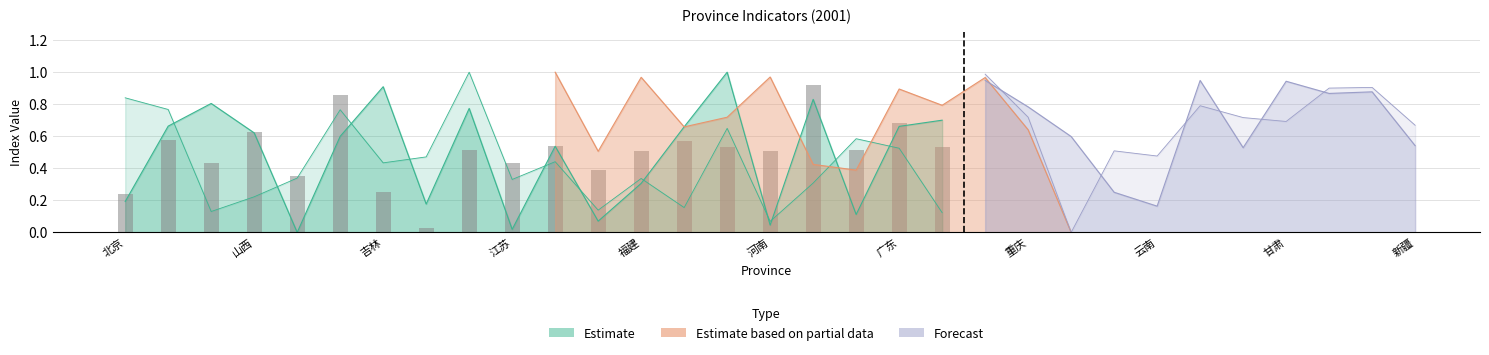

Rank the categories by B6 value from lowest to highest.

河南, 广西, 云南, 贵州, 湖南, 河北, 湖北, 山东, 陕西, 新疆, 四川, 山西, 吉林, 重庆, 青海, 宁夏, 江苏, 广东, 浙江, 江西, 甘肃, 西藏, 海南, 福建, 辽宁, 安徽, 内蒙古, 上海, 黑龙江, 天津, 北京